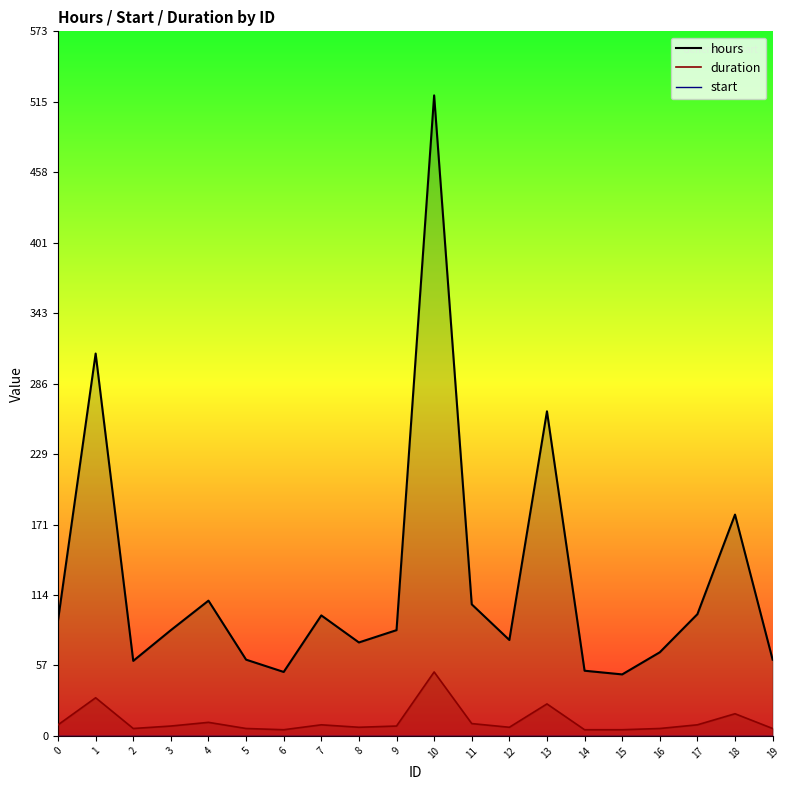

The value of hours at 2 is 61. True or false?

True